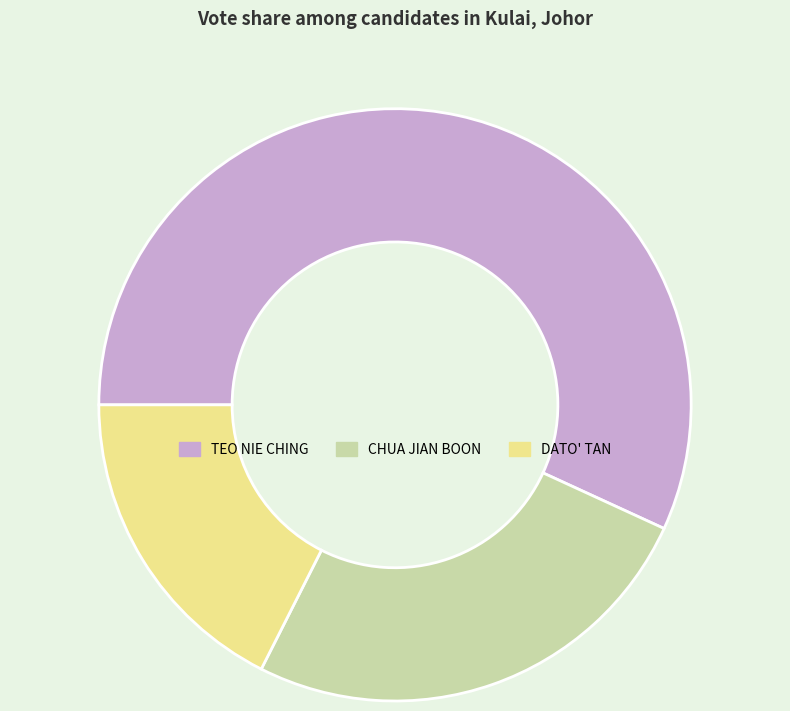

What is the ratio of the value at TEO NIE CHING to the value at CHUA JIAN BOON?

2.2